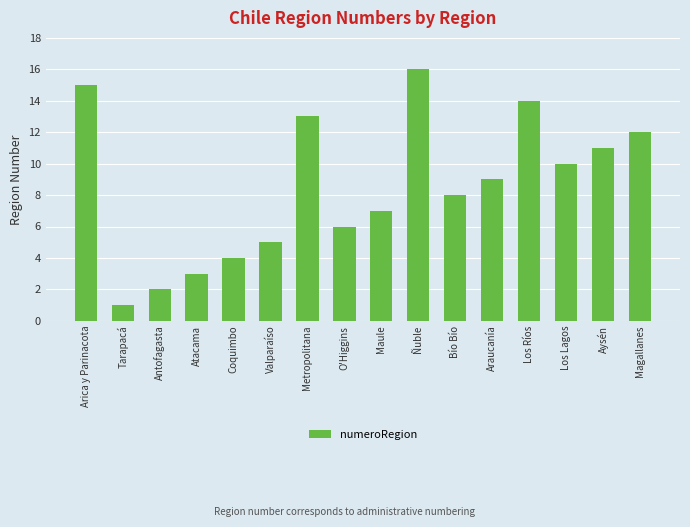

What is the label of the 1st bar from the left?

Arica y Parinacota